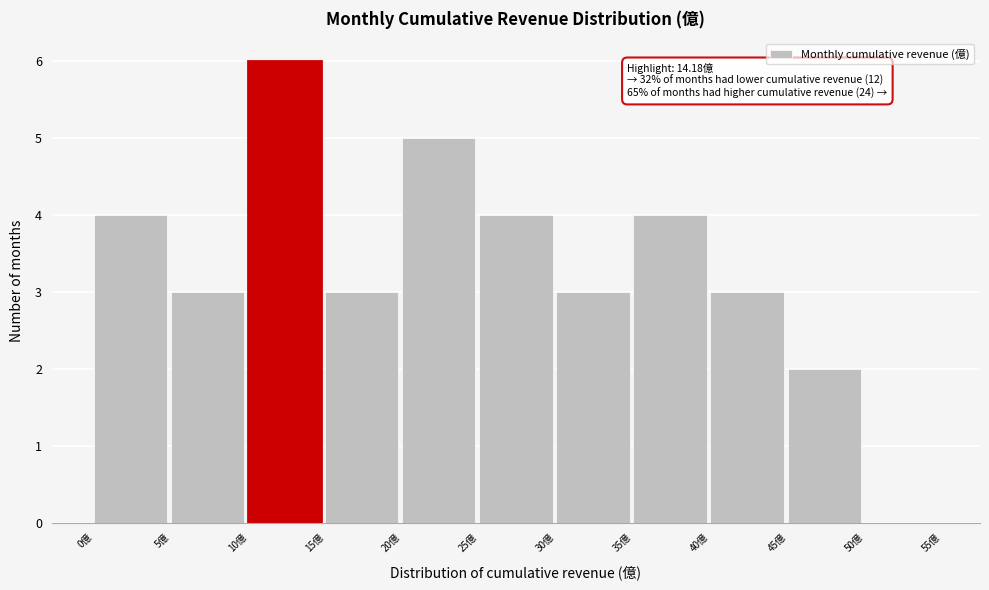

Which range on the x-axis has the tallest bar?

10 to 15